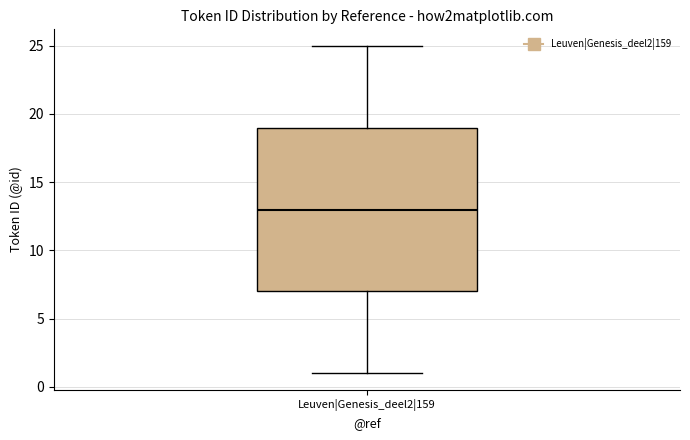

Transcribe this box plot: give where the median line is, the range the box spans, and where the two whiskers end, as read against the y-axis. The values are not printed on the chart, so give them approximately, as read against the axis.

median 13, box 7 to 19, whiskers 1 to 25